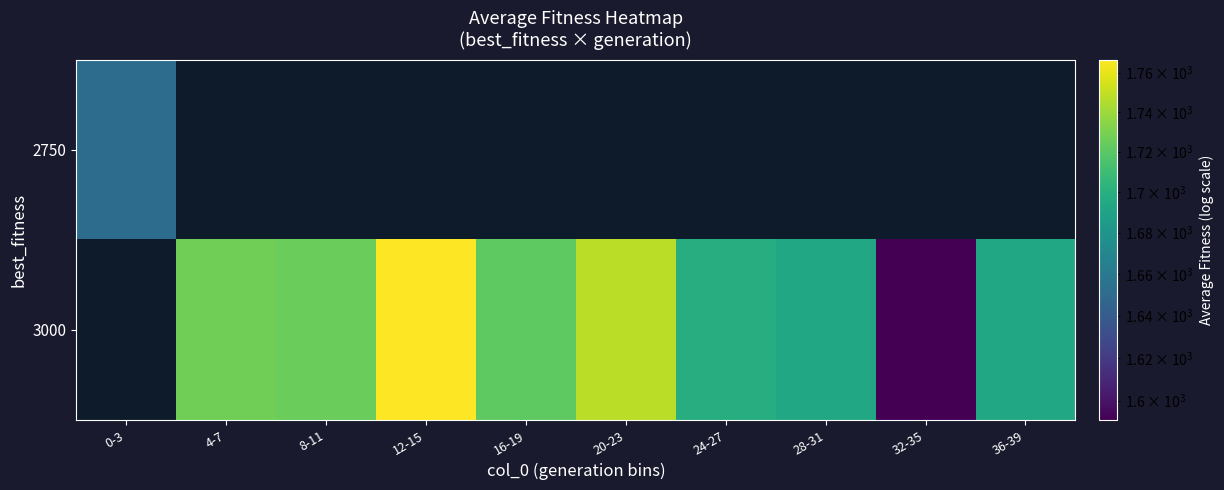

Count the number of data series in this chart.

2